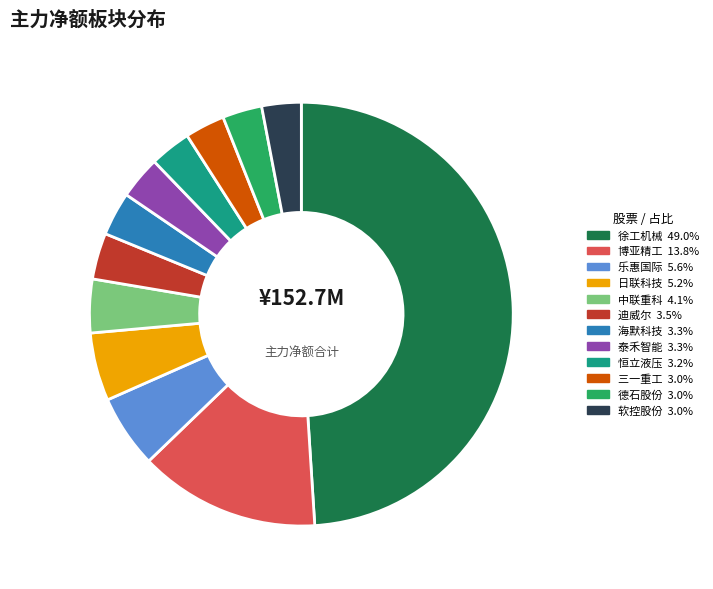

Is the sum of 软控股份 and 博亚精工 greater than half?

No